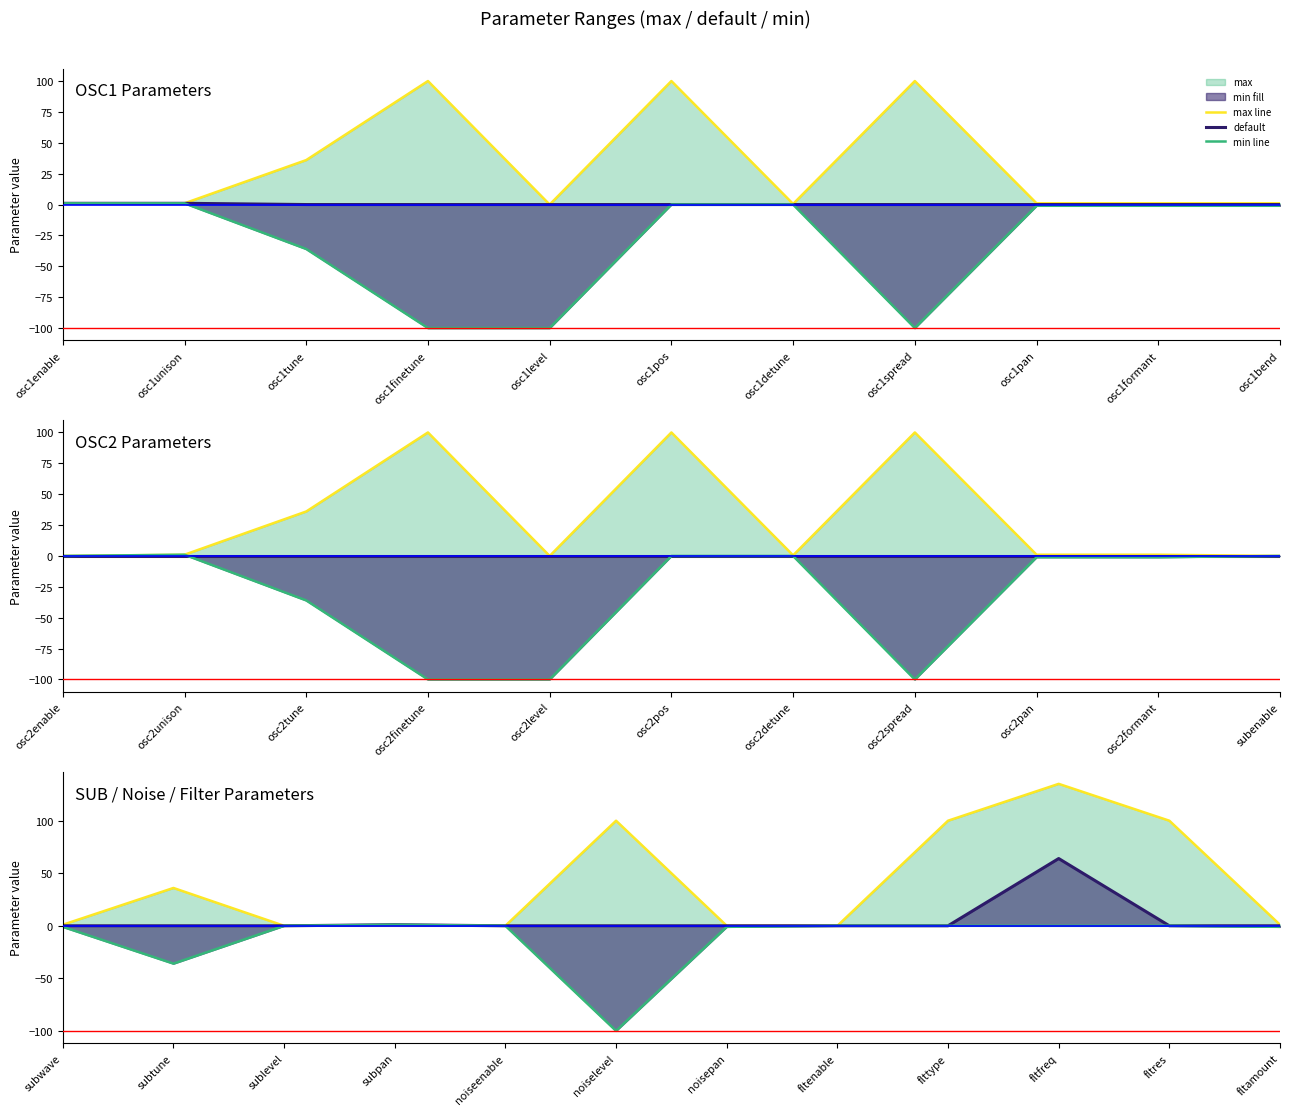

True or false: def and min line cross at least once.

False